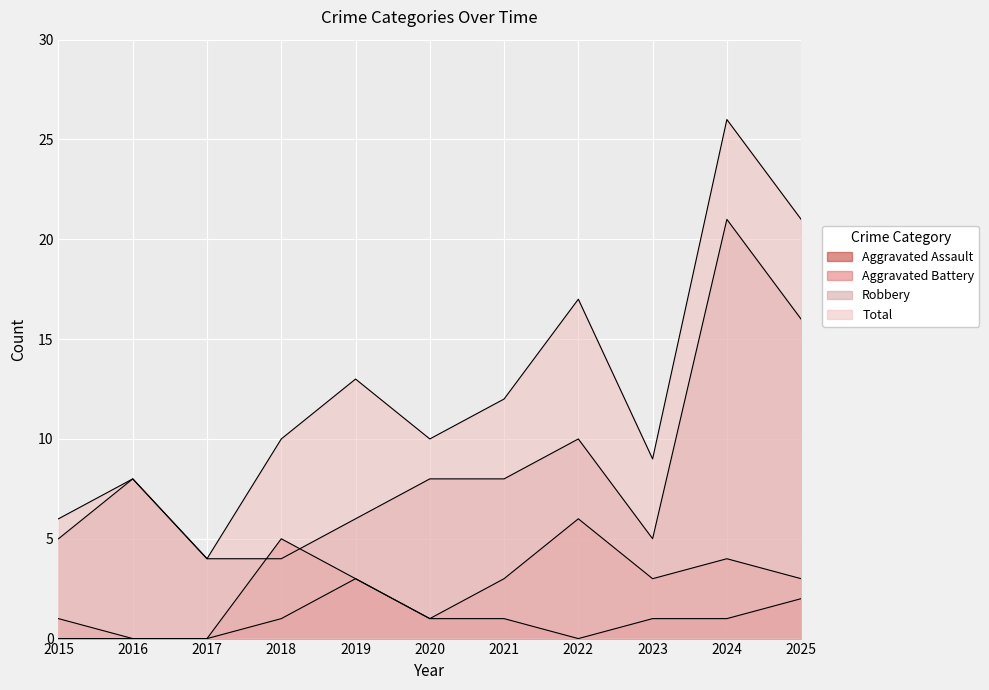

What is the difference between the highest and lowest values at 2020?

9